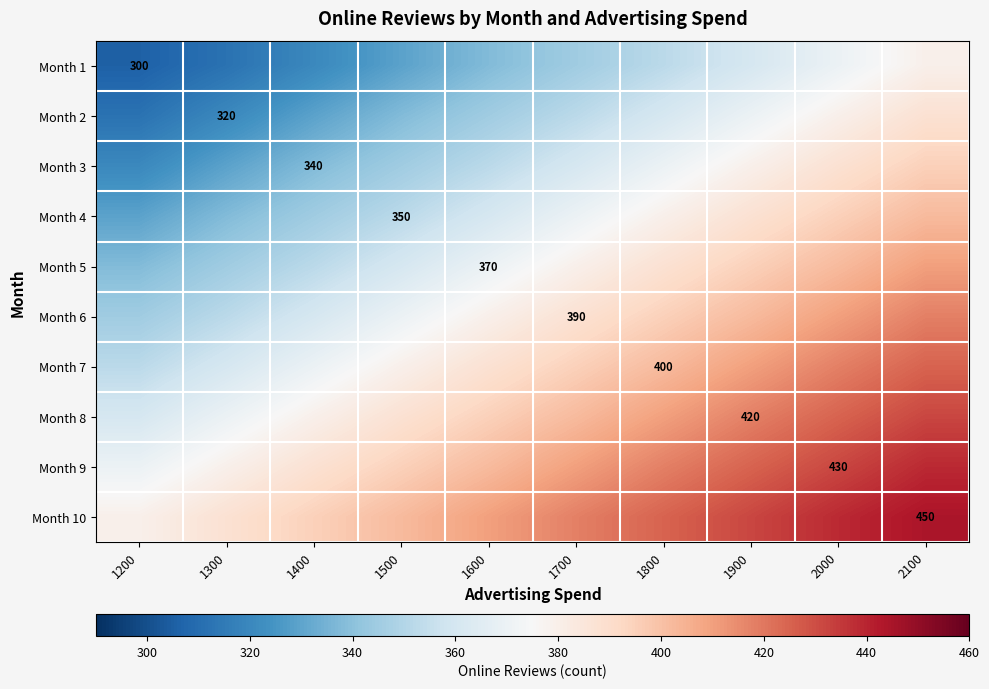

What is the difference between the highest and lowest values at 2000?

68.7